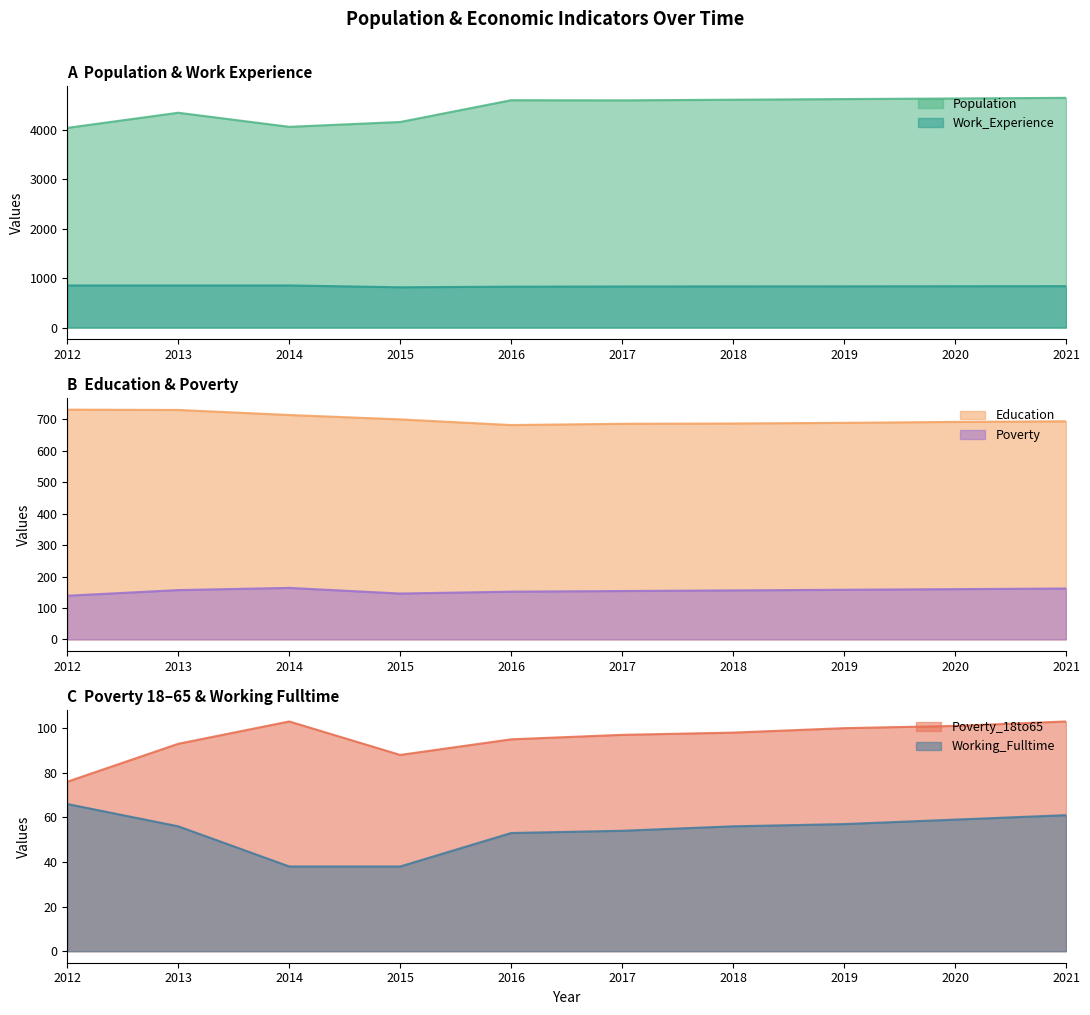

How many data points in Working_Fulltime are less than 56?

4